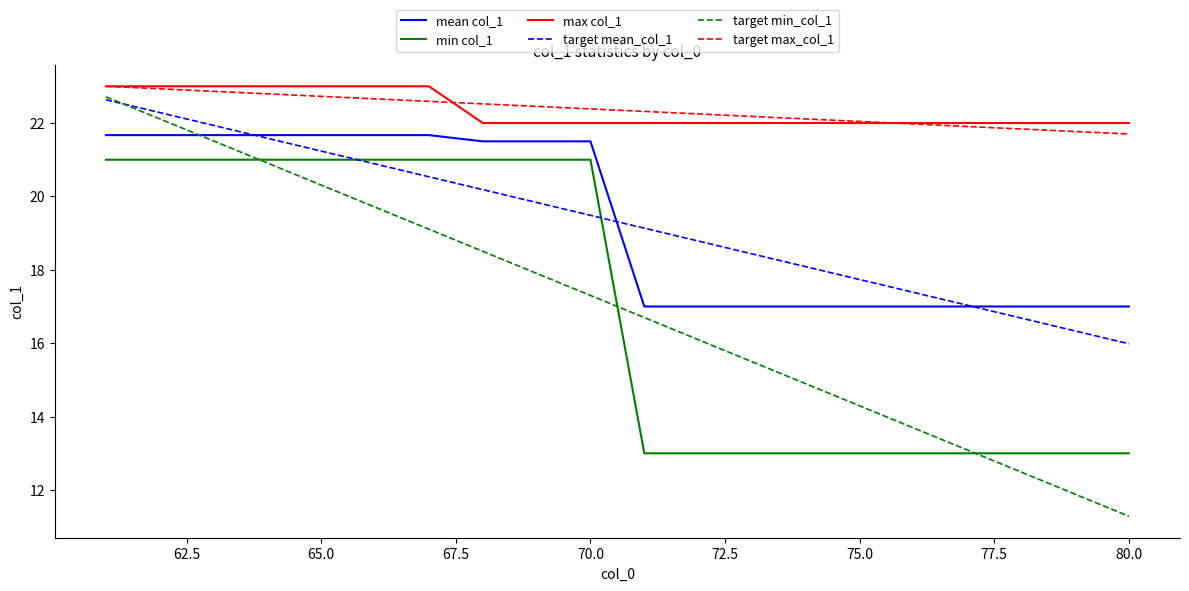

What is the highest value of the target max_col_1 series?

23.0